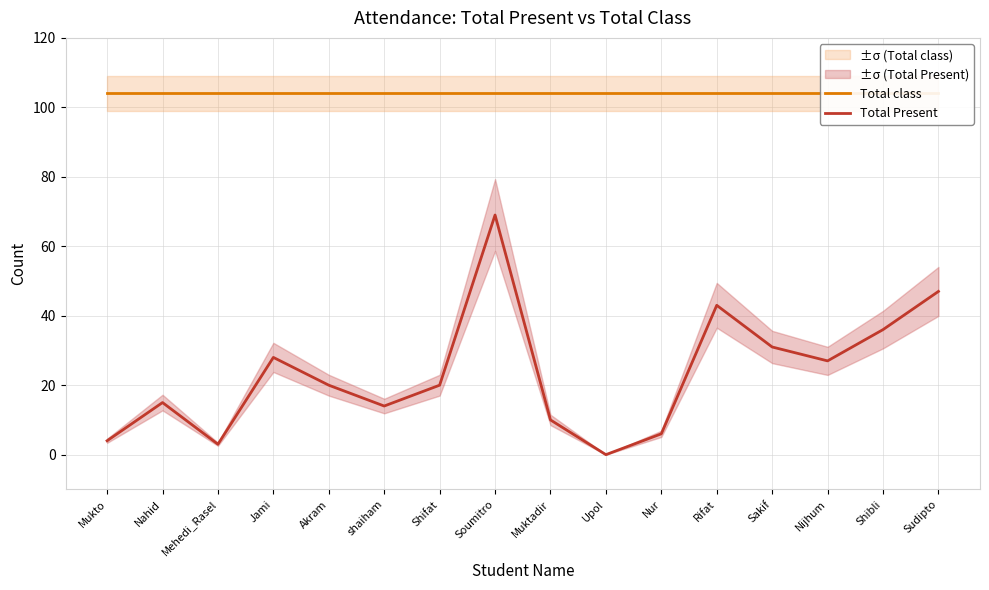

Reading right to left, extract all data points from this chart.

Total class: 104	104	104	104	104	104	104	104	104	104	104	104	104	104	104	104
Total Present: 47	36	27	31	43	6	0	10	69	20	14	20	28	3	15	4